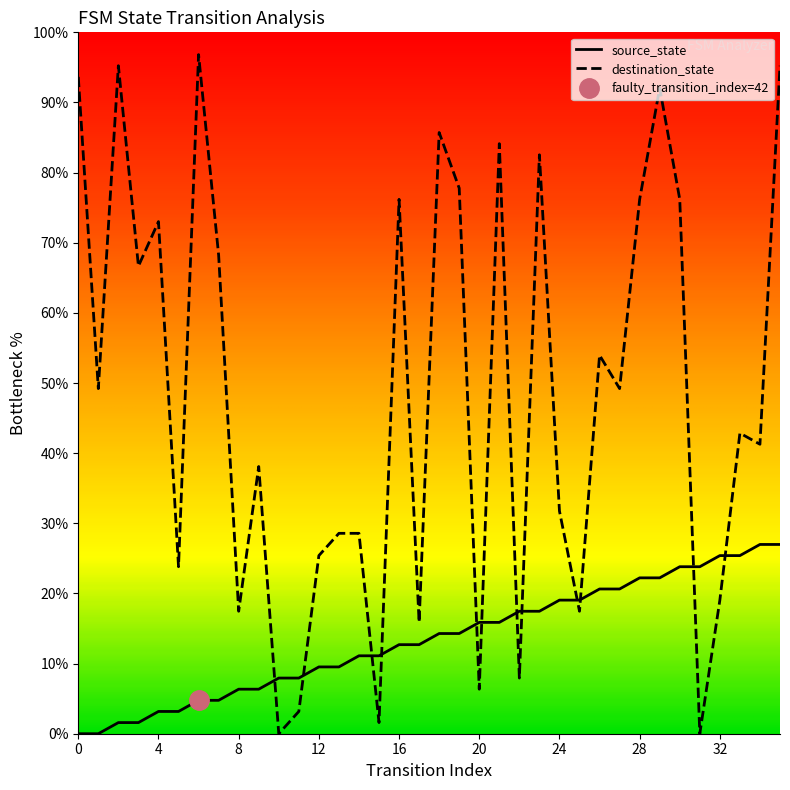

Between 0 and 7, which series saw the biggest shift?

destination_state